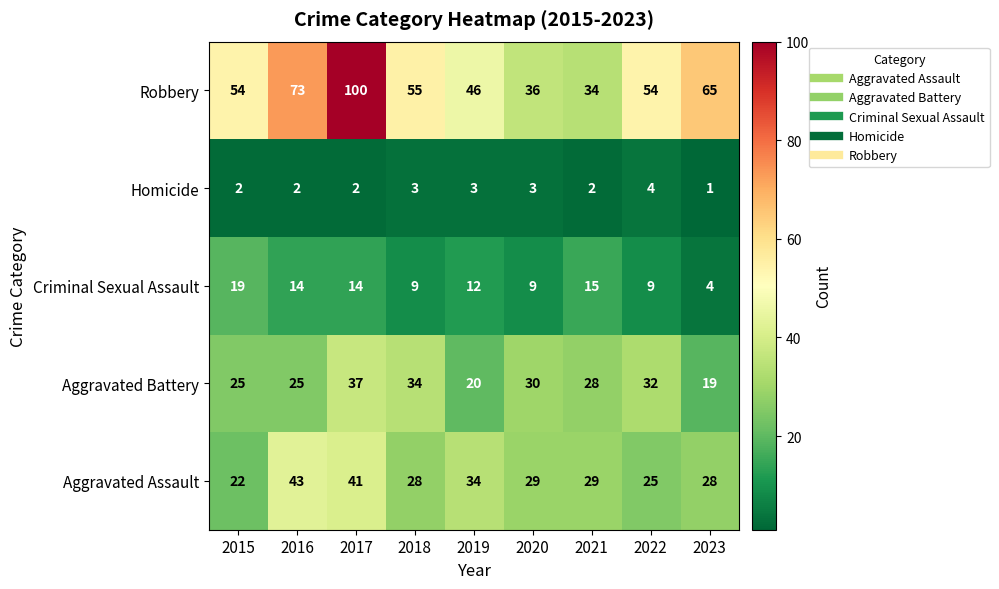

Count the number of data series in this chart.

5